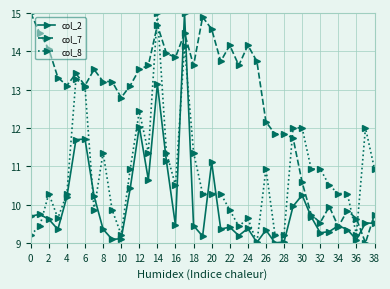

True or false: col_8 has more than 1 interior local peaks.

True